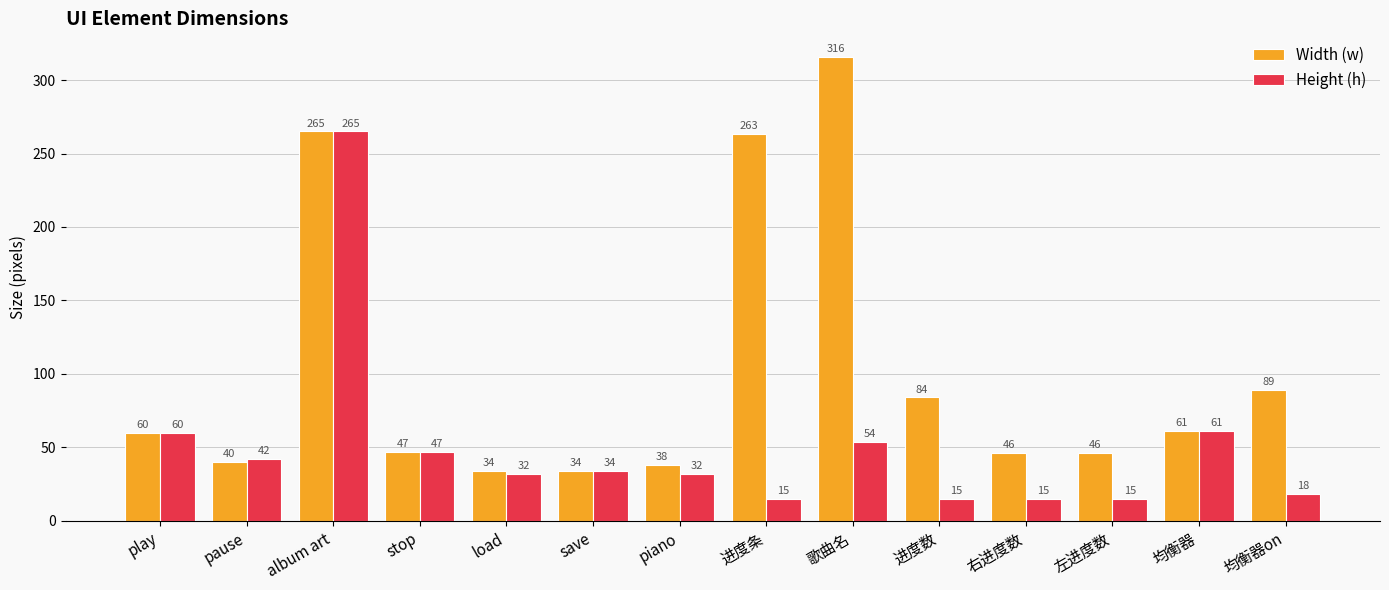

Is the value of Height (h) at pause greater than the value of Width (w) at 右进度数?

No